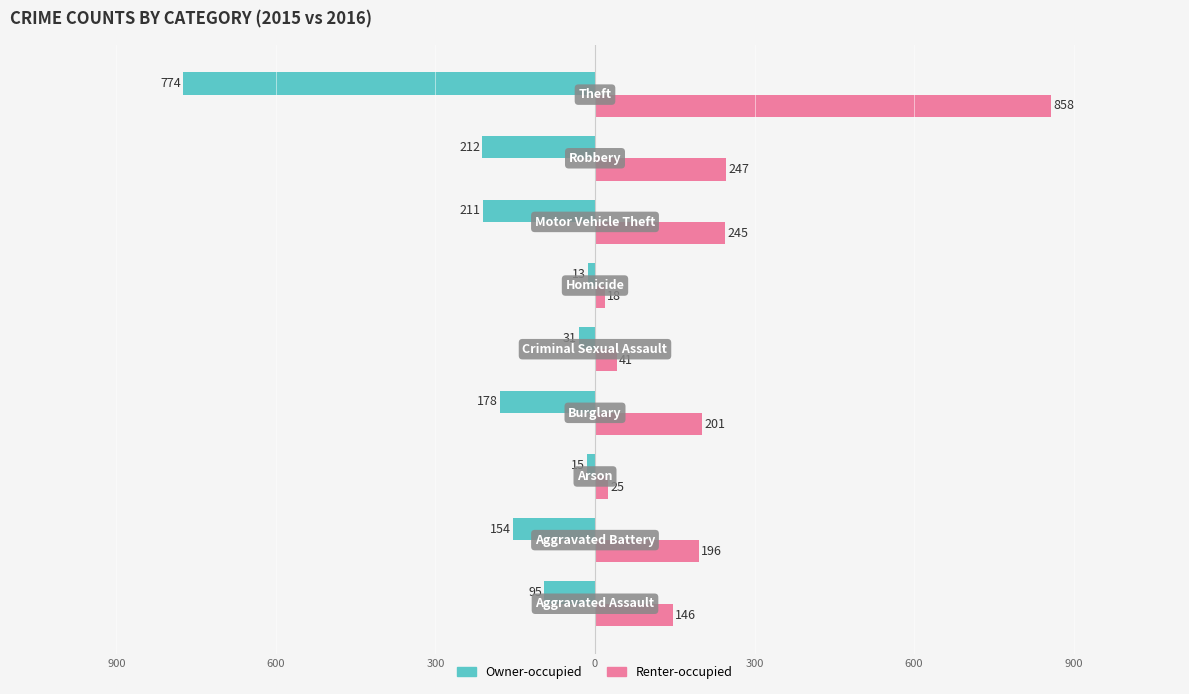

What are all the series names shown in the legend?

Owner-occupied, Renter-occupied